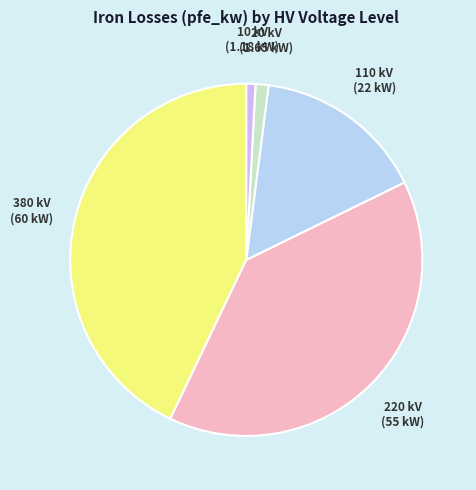

What is the largest slice in the pie chart?

380 kV